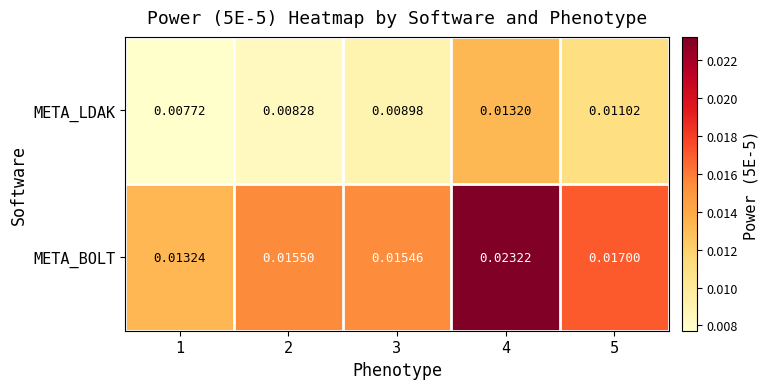

Which series has the largest total across all categories?

META_BOLT